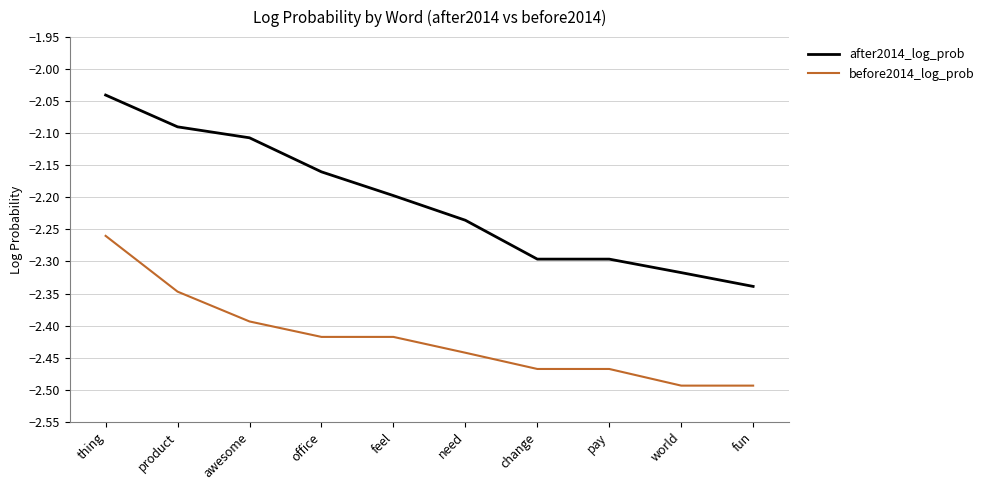

Rank the series by their average value, from highest to lowest.

after2014_log_prob, before2014_log_prob